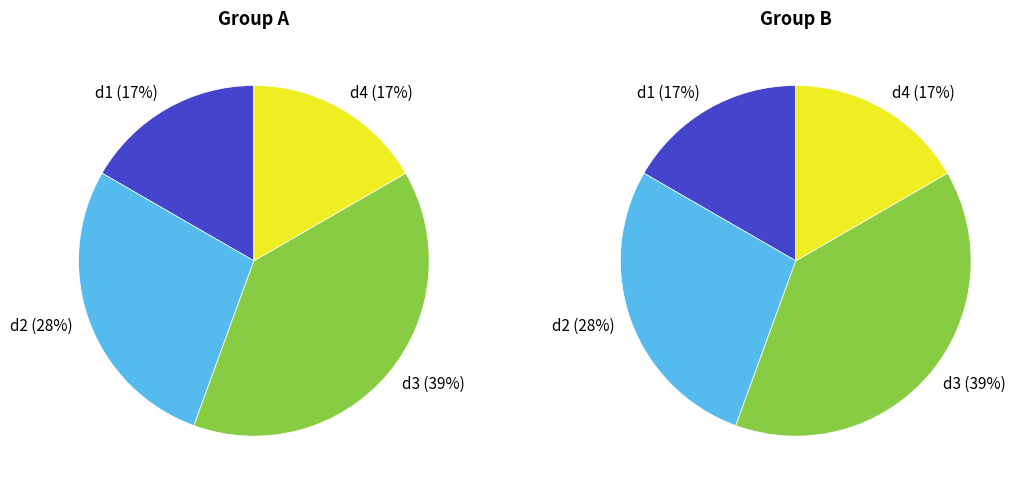

Between d2 and d3, which is larger?

d3